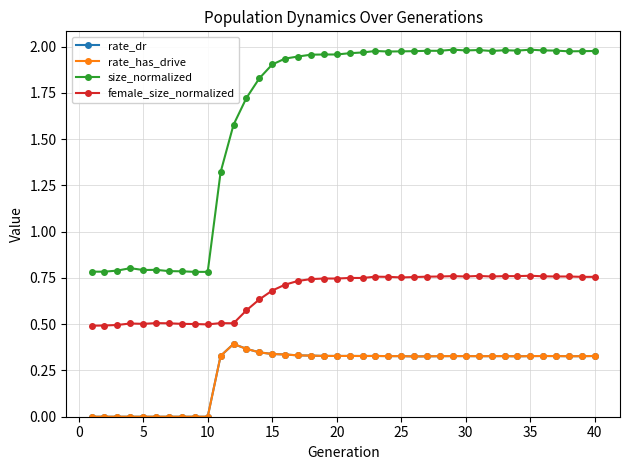

What is the value of the size_normalized point at the 34th from the left?

2.0